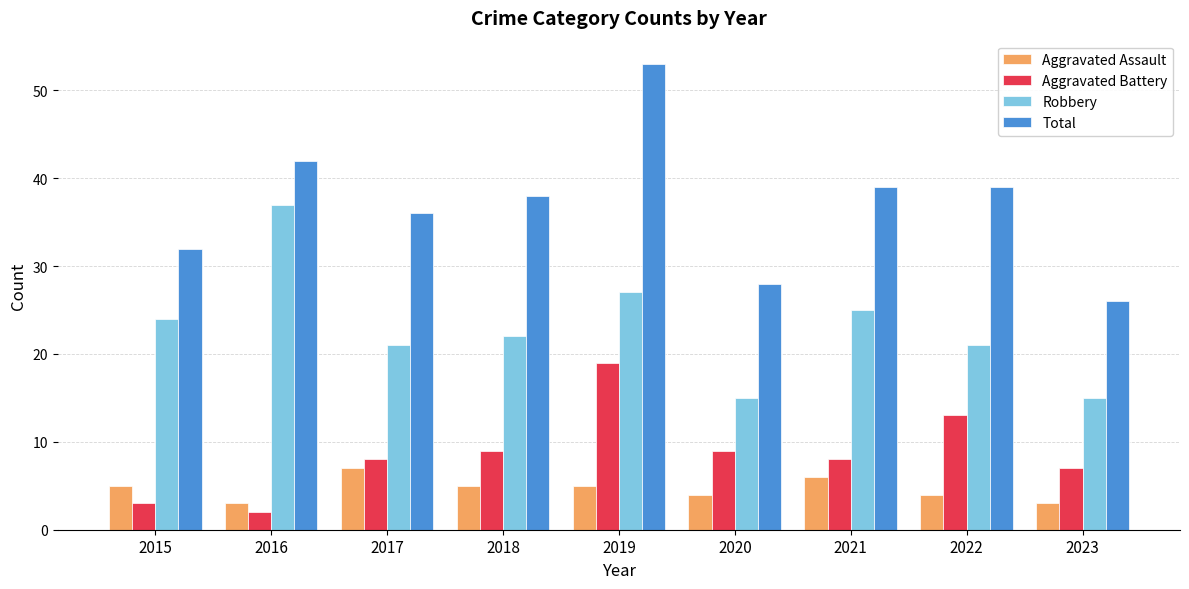

How many distinct data groups are displayed?

4